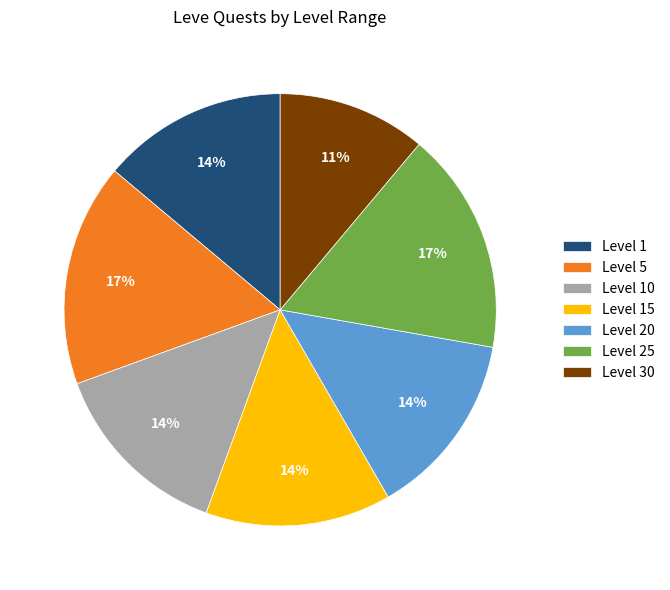

What percentage is the Level 10 slice, to the nearest percent?

14%